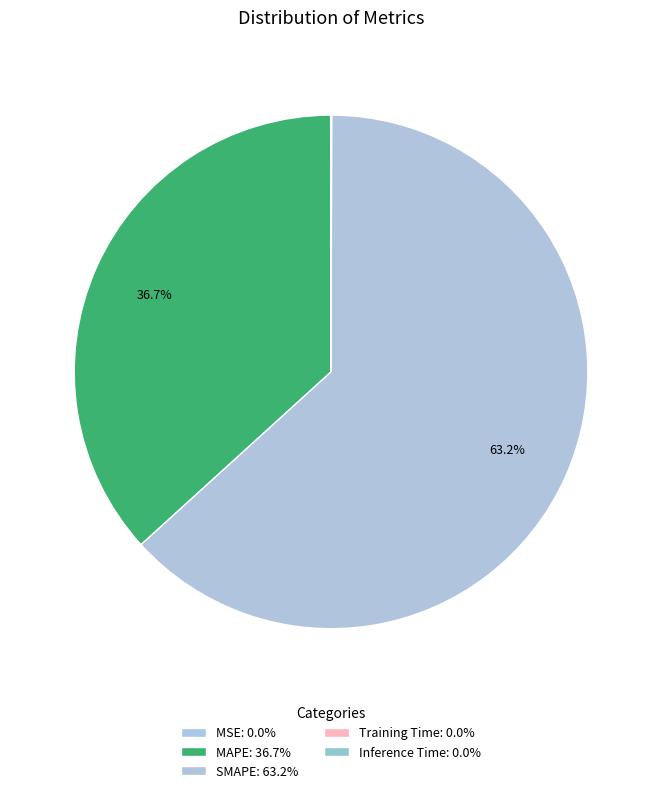

Which slice represents more than half of the pie?

SMAPE